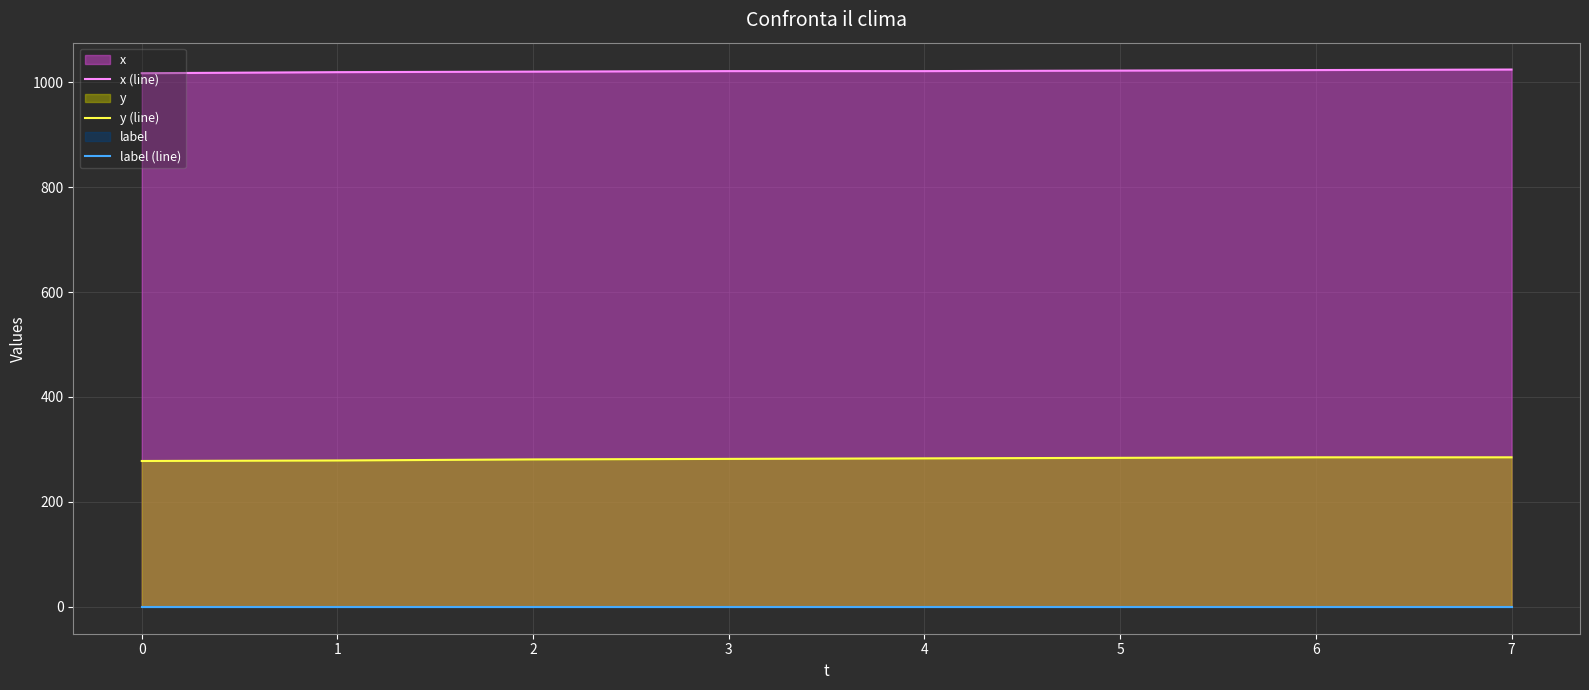

What is the minimum value for y (line)?

278